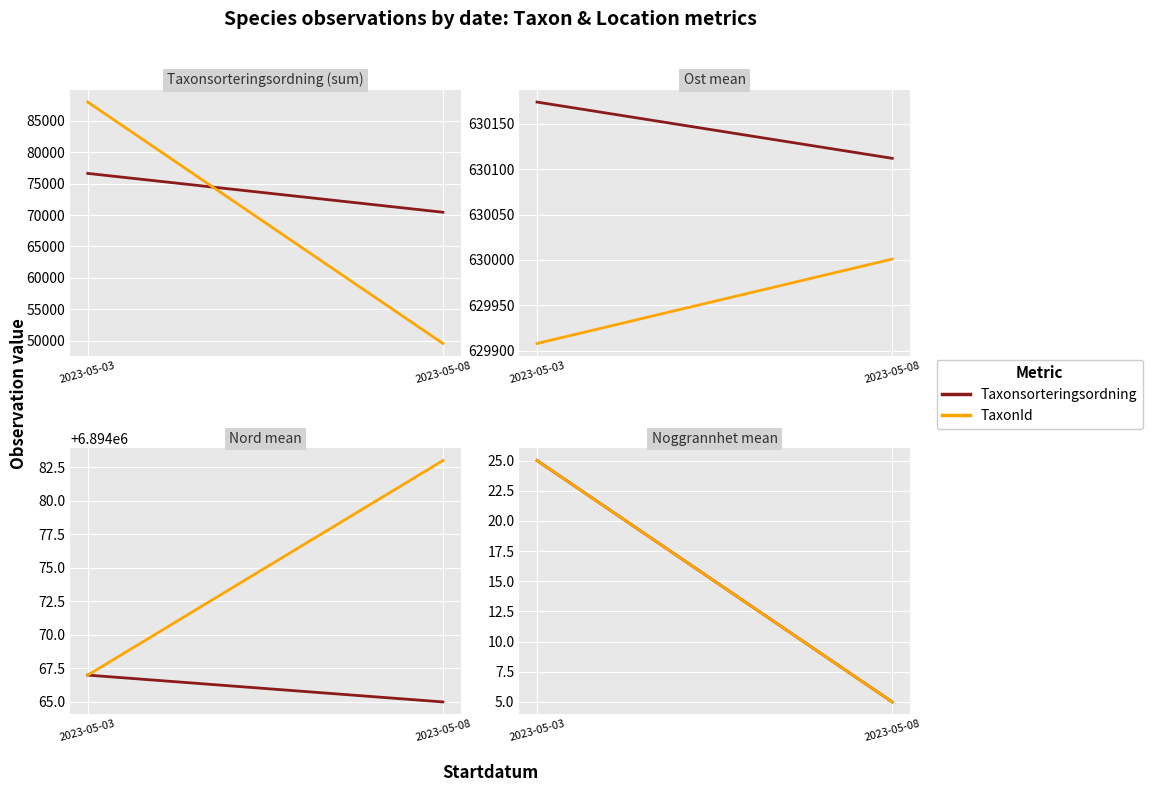

How many lines are shown in the chart?

2